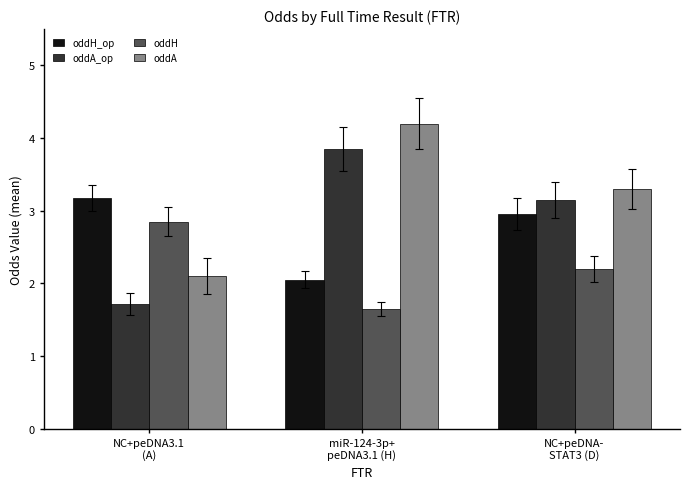

Is the value of oddA at NC+peDNA-
STAT3 (D) greater than the value of oddH_op at miR-124-3p+
peDNA3.1 (H)?

Yes